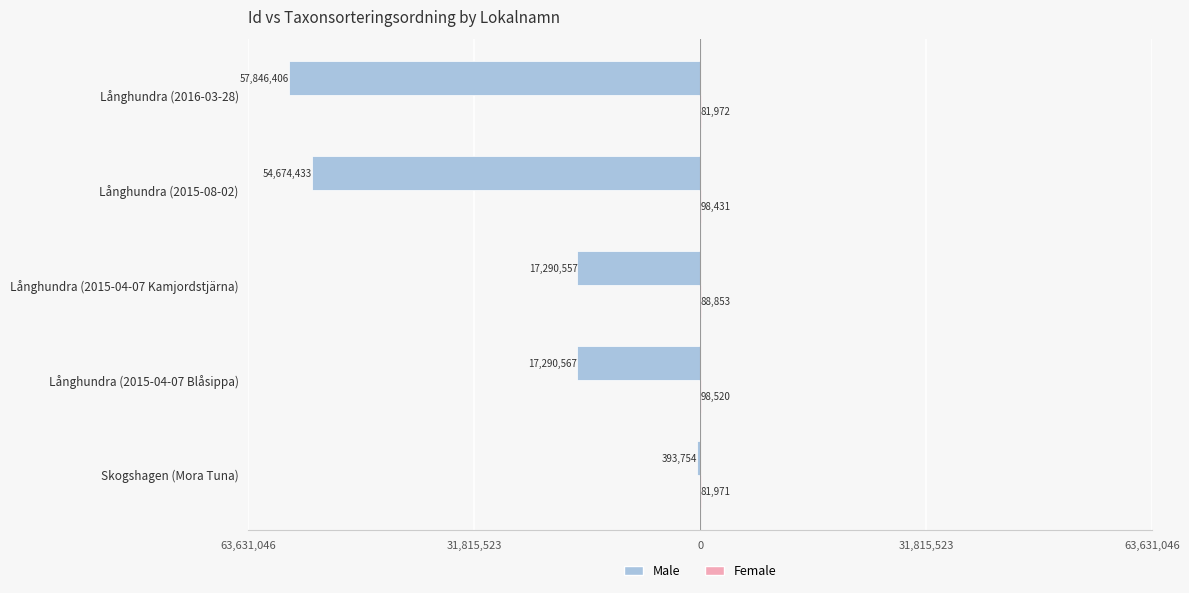

Reading left to right, what are all the values shown in this chart?

Male: -393754	-17290567	-17290557	-54674433	-57846406
Female: 81971	98520	88853	98431	81972